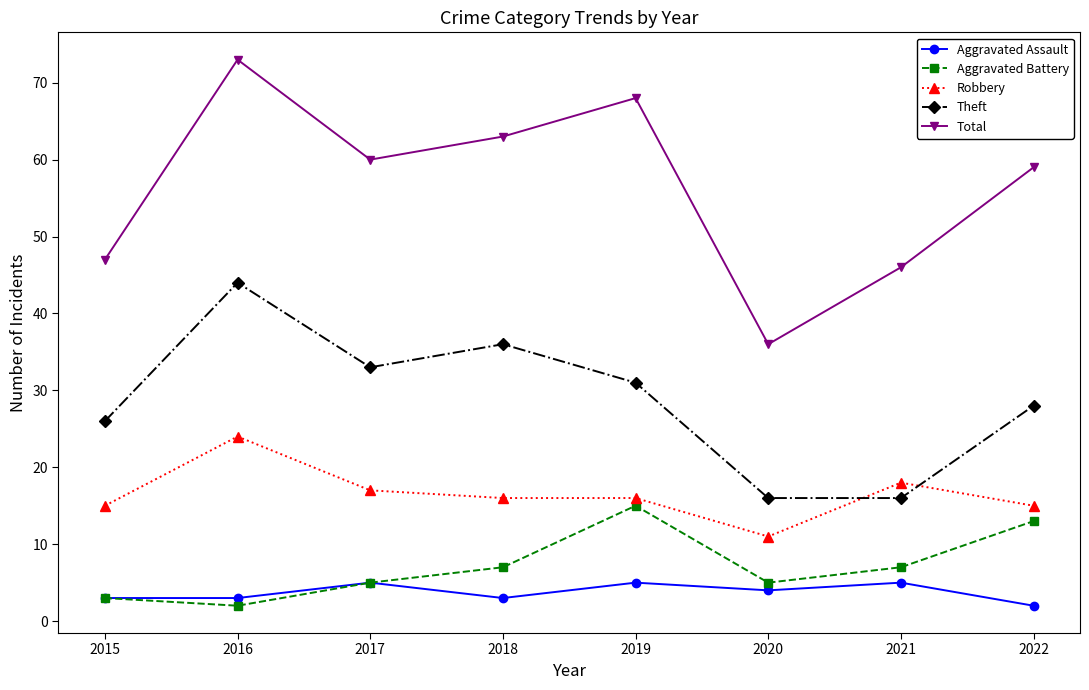

What is the value of the Aggravated Assault point at the 5th from the left?

5